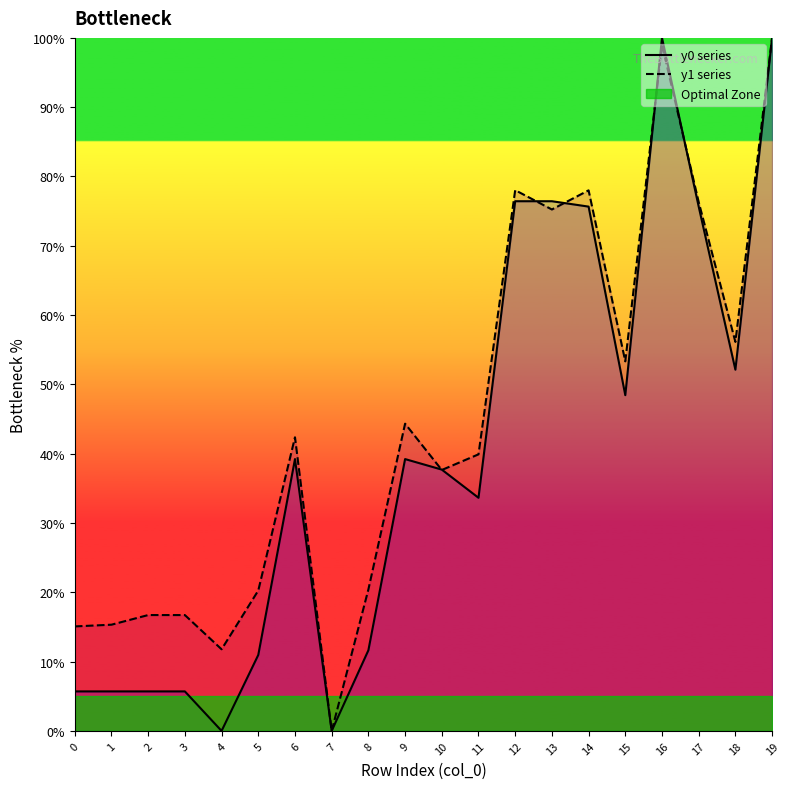

At how many categories does at least one series exceed 91?

2